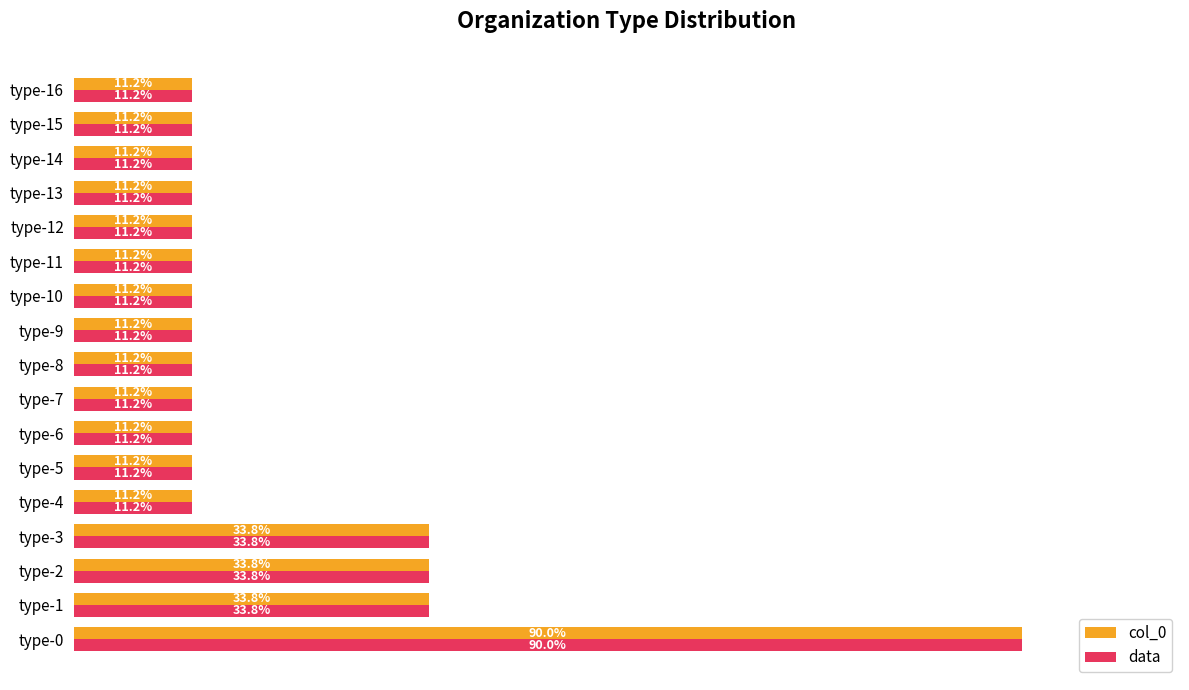

At which category does the chart reach its peak across all series?

type-0